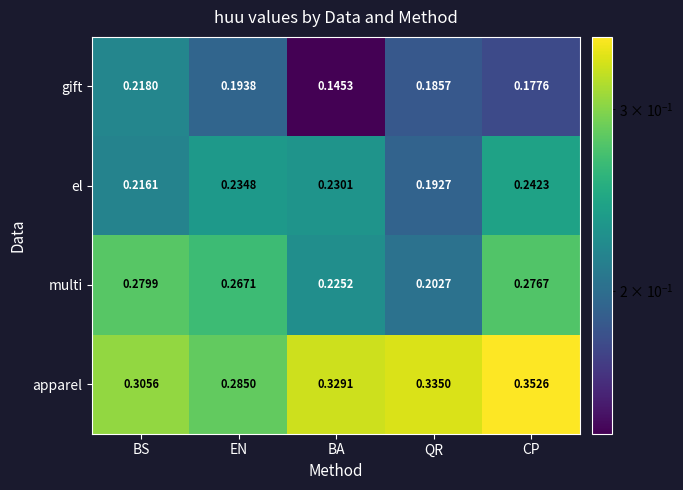

How many data points does each series have?

5